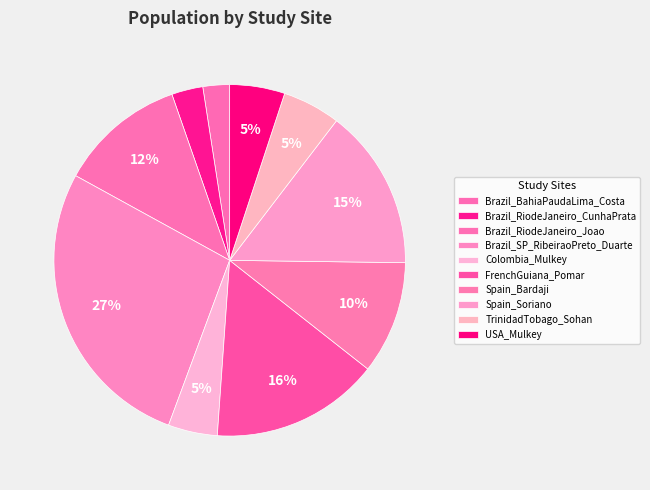

Does any single category account for the majority?

No